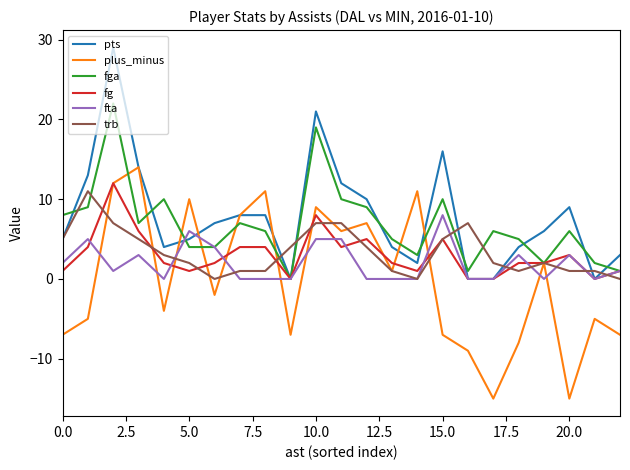

What is the highest value of the pts series?

29